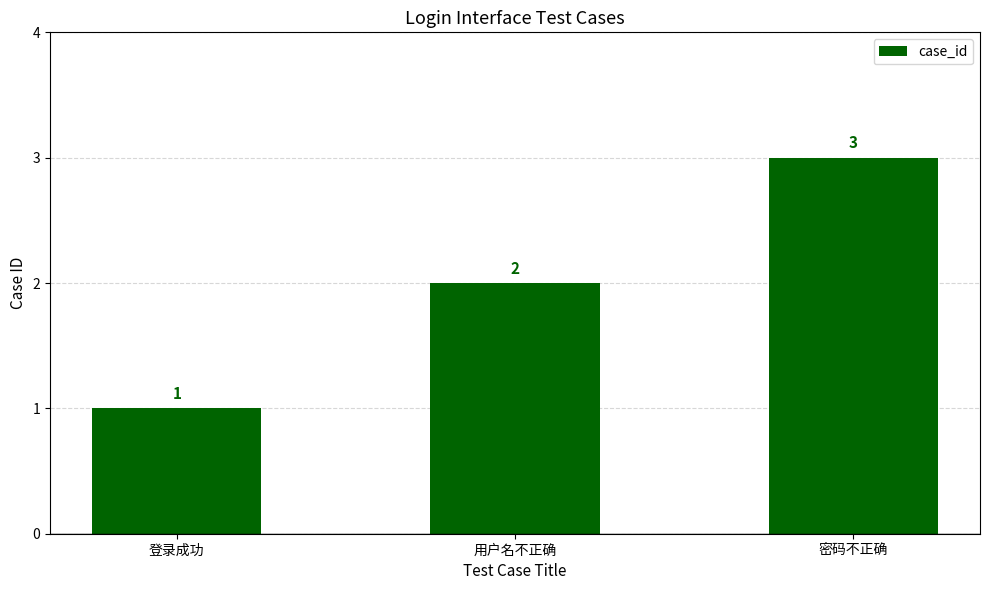

Reading right to left, list all the values displayed in this chart.

密码不正确=3	用户名不正确=2	登录成功=1